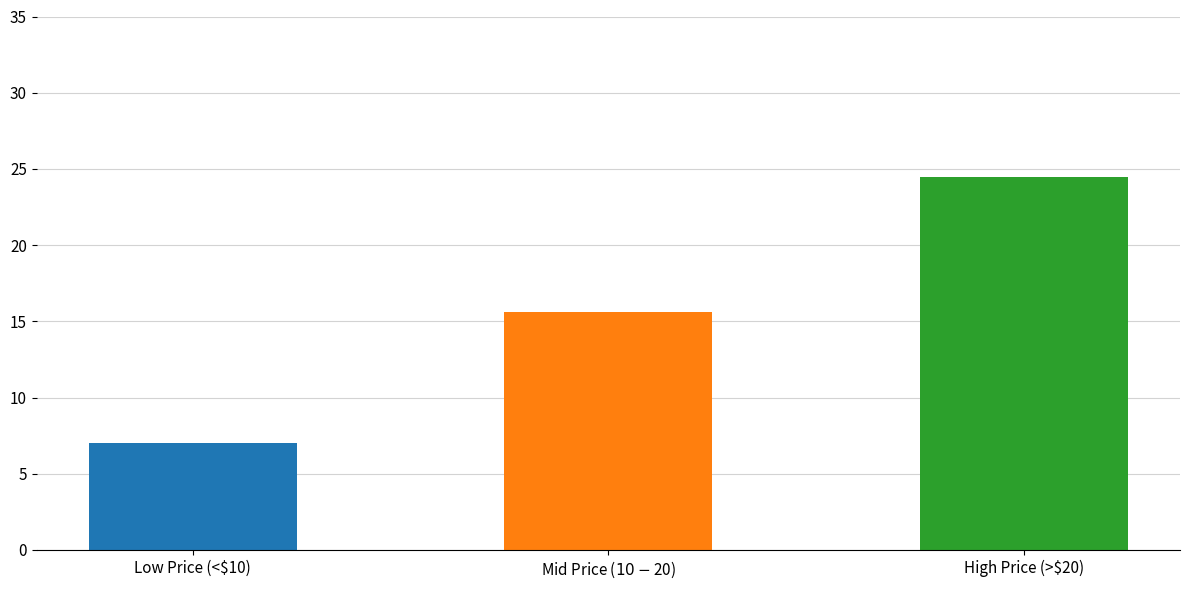

True or false: the data shows 24.5 at High Price (>$20).

True